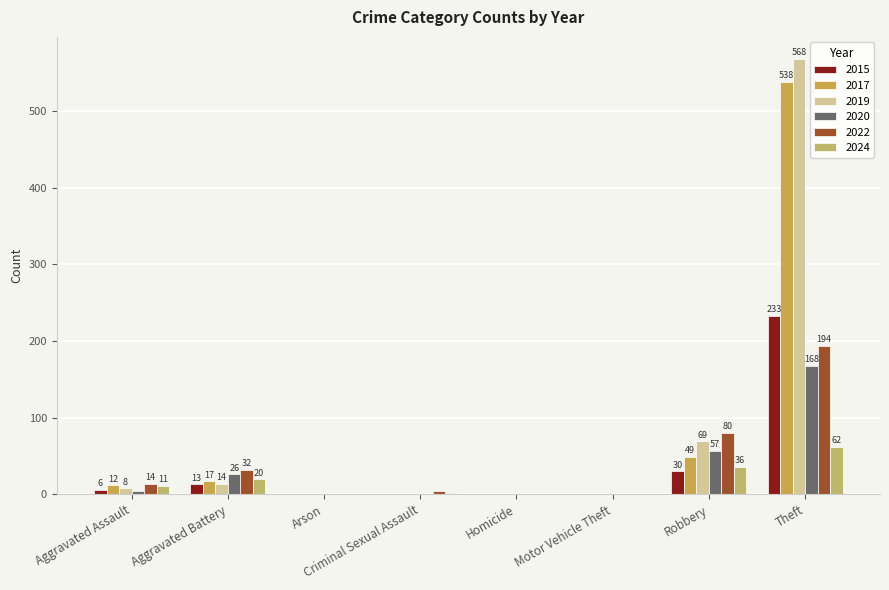

Are the bars horizontal?

No